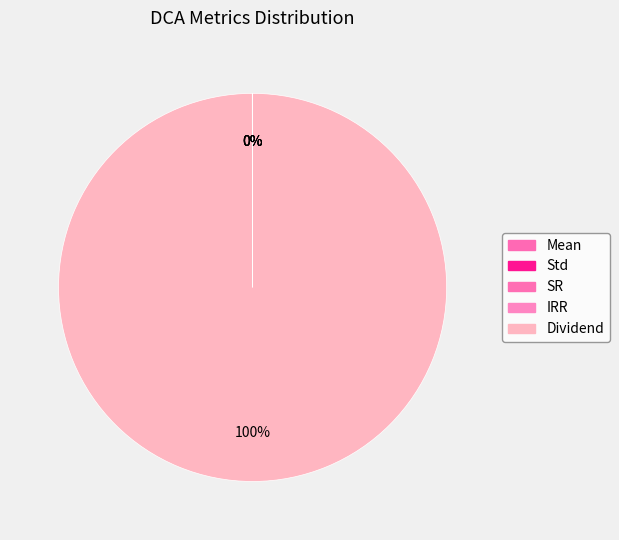

To the nearest percent, what is the difference between the Dividend and SR slice percentages?

100%